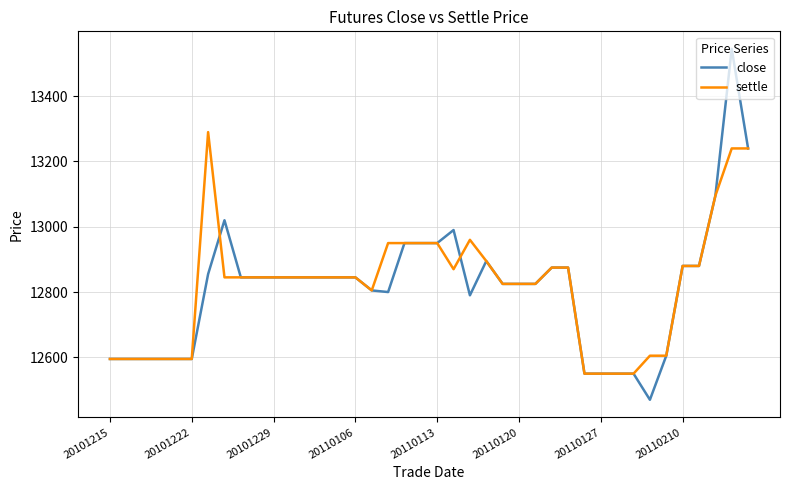

What is the highest value of the settle series?

13290